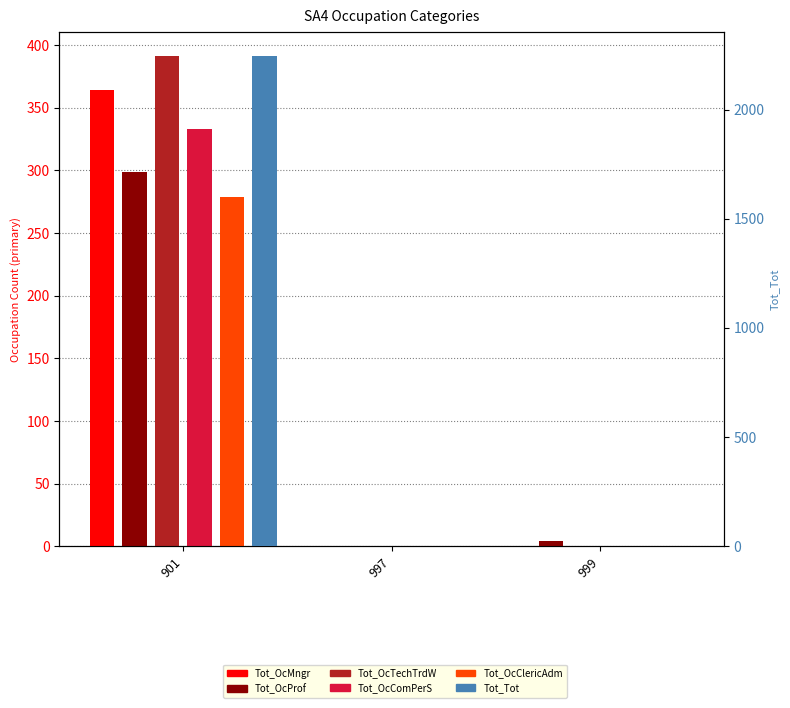

At 997, list the series in order from largest to smallest.

Tot_OcMngr, Tot_OcProf, Tot_OcTechTrdW, Tot_OcComPerS, Tot_OcClericAdm, Tot_Tot